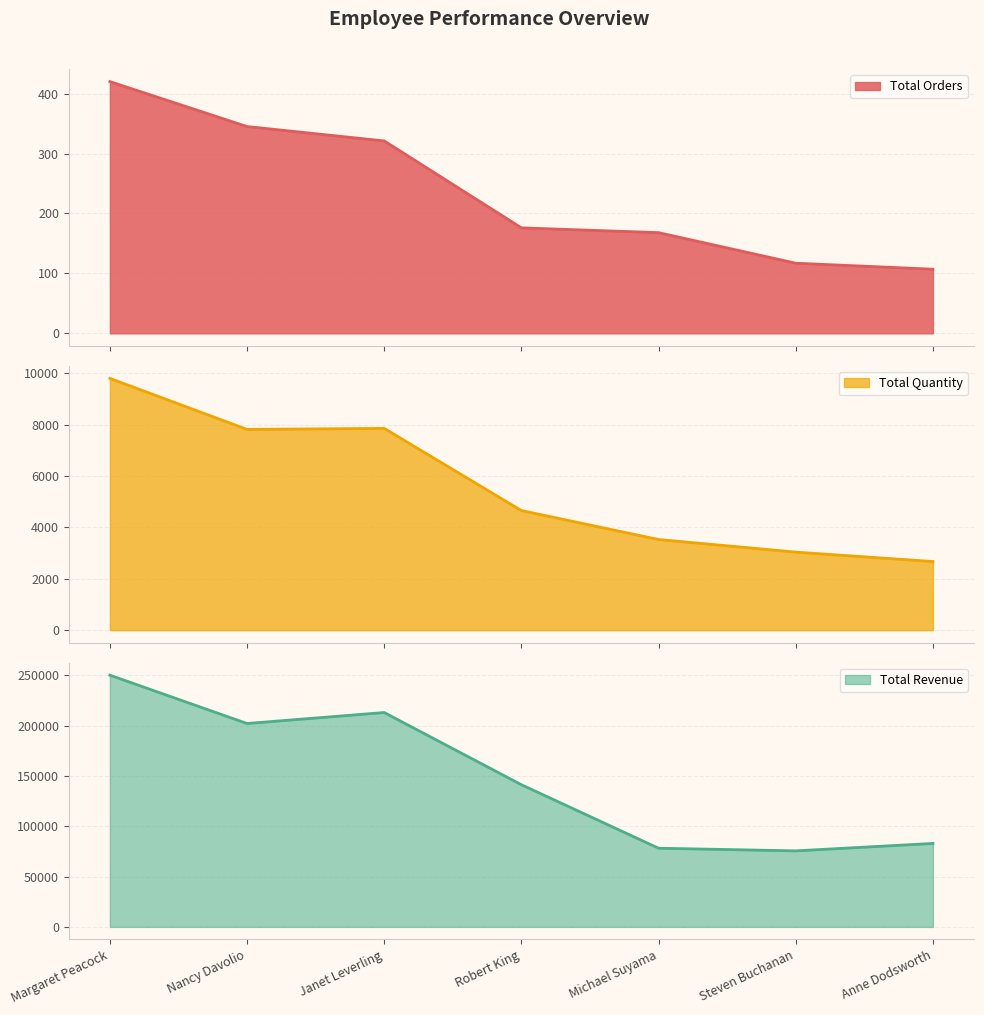

What is the minimum value shown in the chart?

107.0